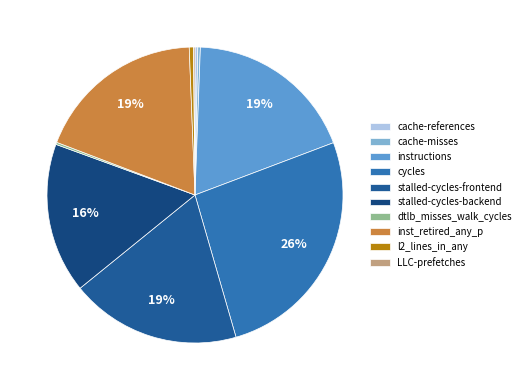

True or false: instructions accounts for 28% of the total.

False